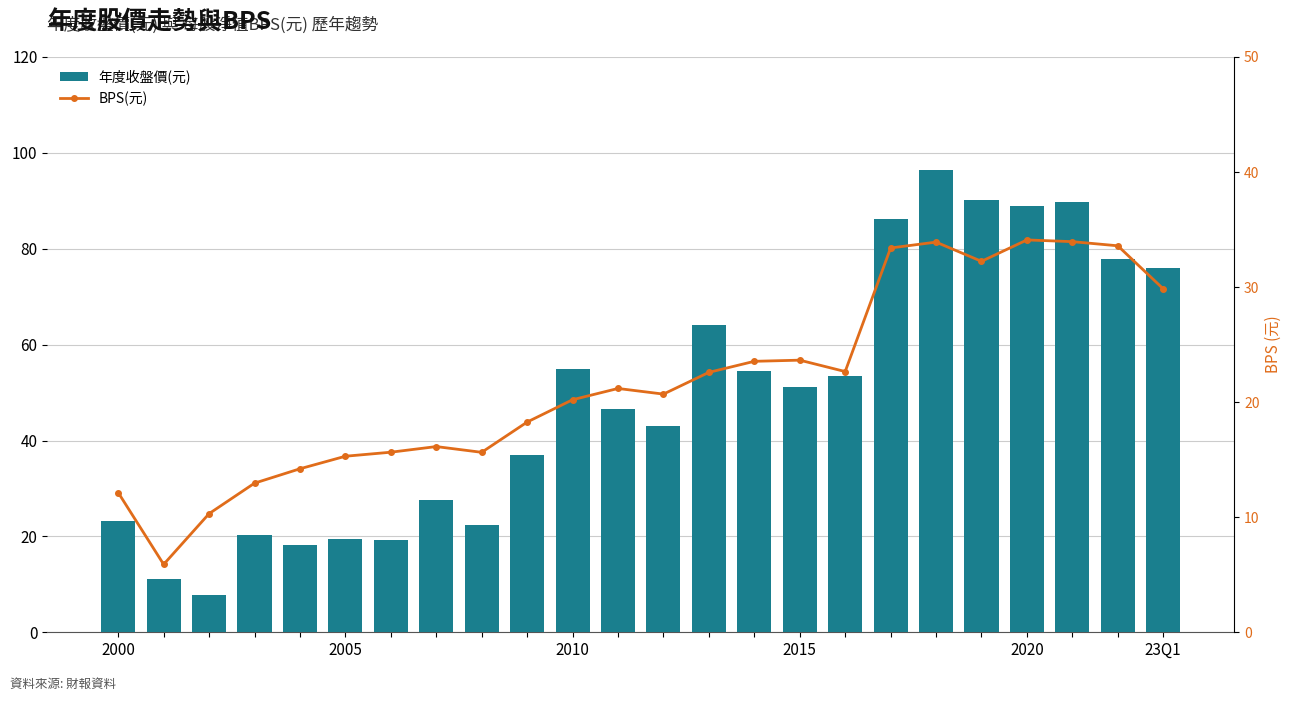

What is the smallest value displayed?

5.9